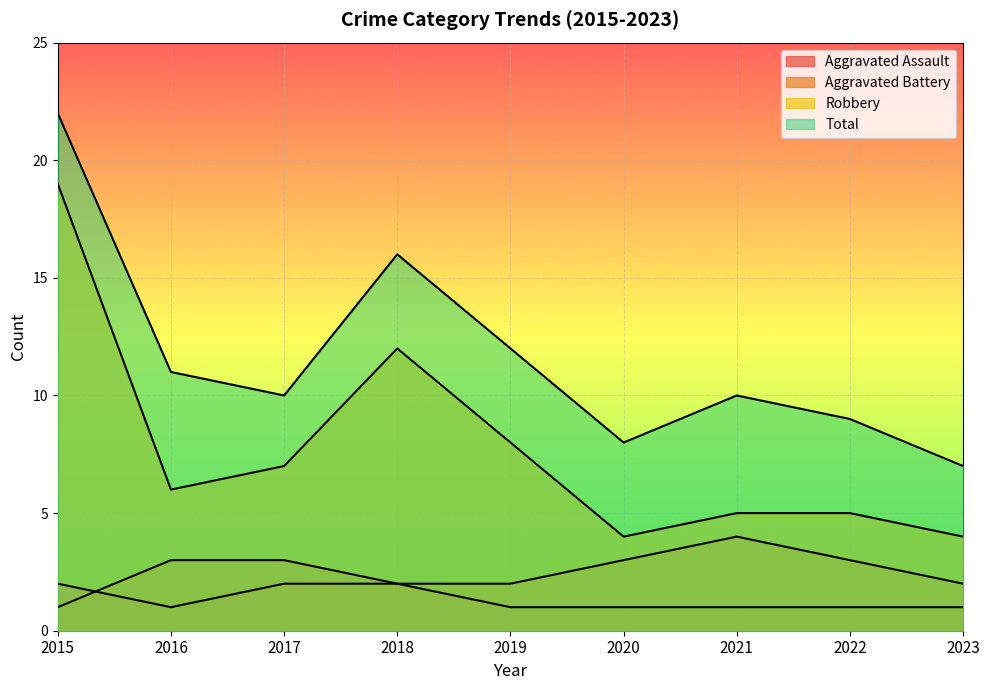

What is the total value across all series at 2023?

14